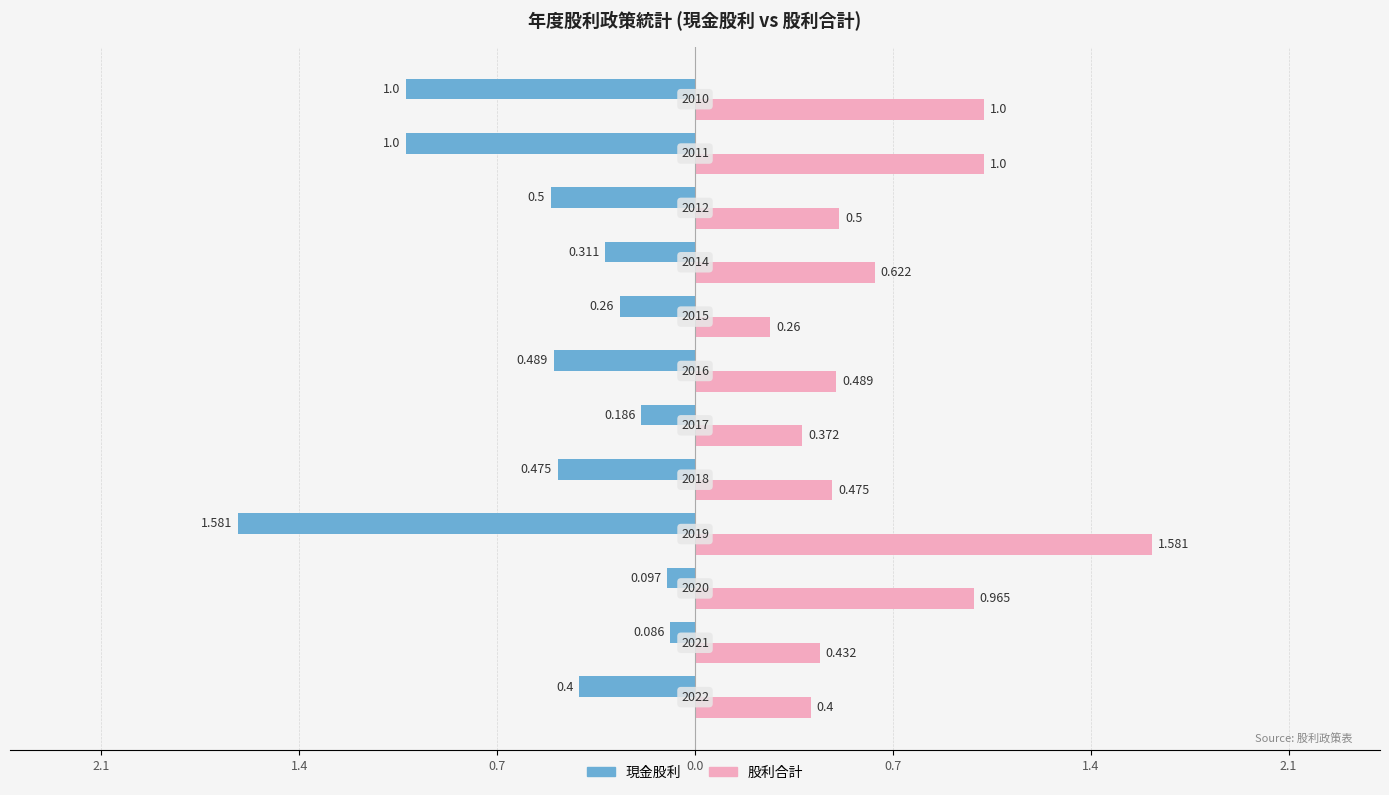

How many groups of bars are there?

12